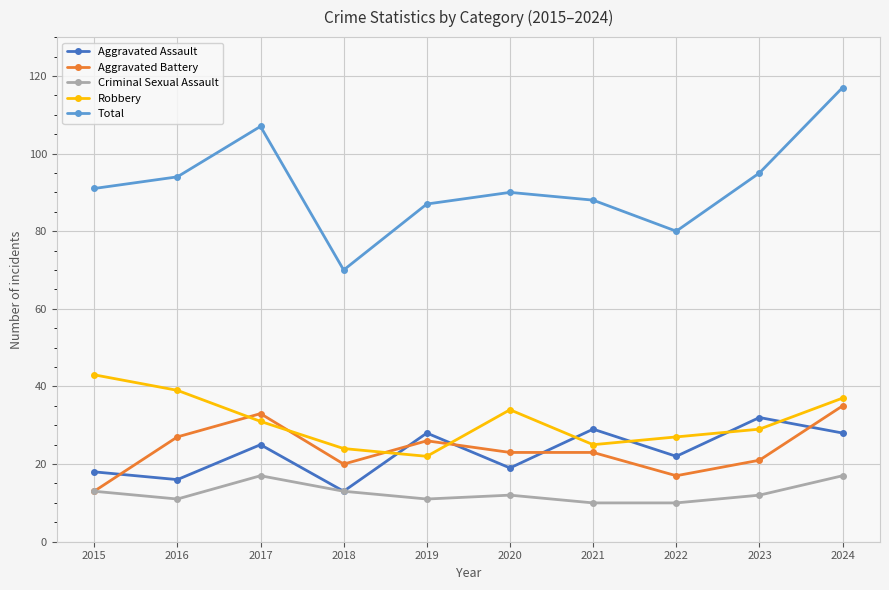

What is the difference between the highest and lowest values at 2018?

57